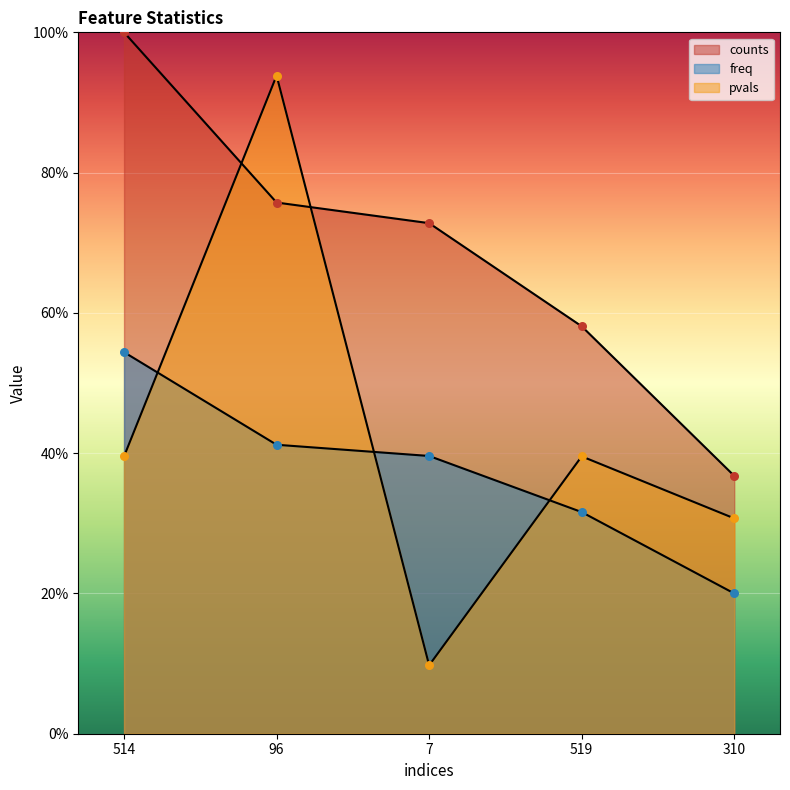

What are all the series names shown in the legend?

counts, freq, pvals